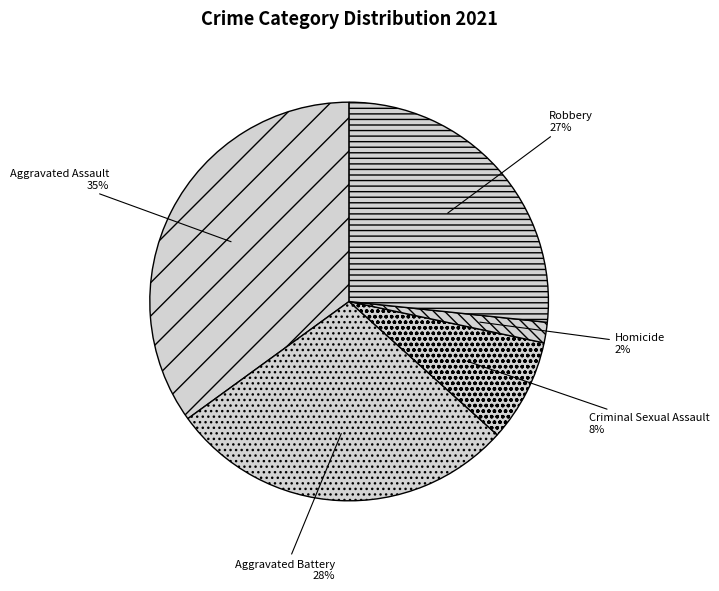

Is it true that Robbery is 27% of the pie?

True